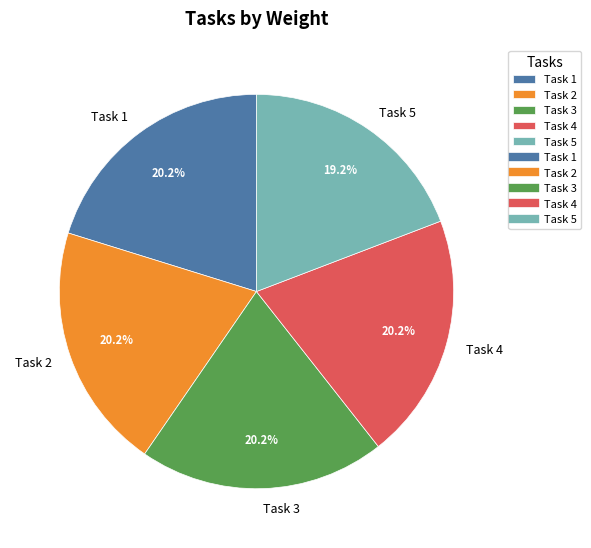

The Task 2 slice represents 20% of the pie. True or false?

True